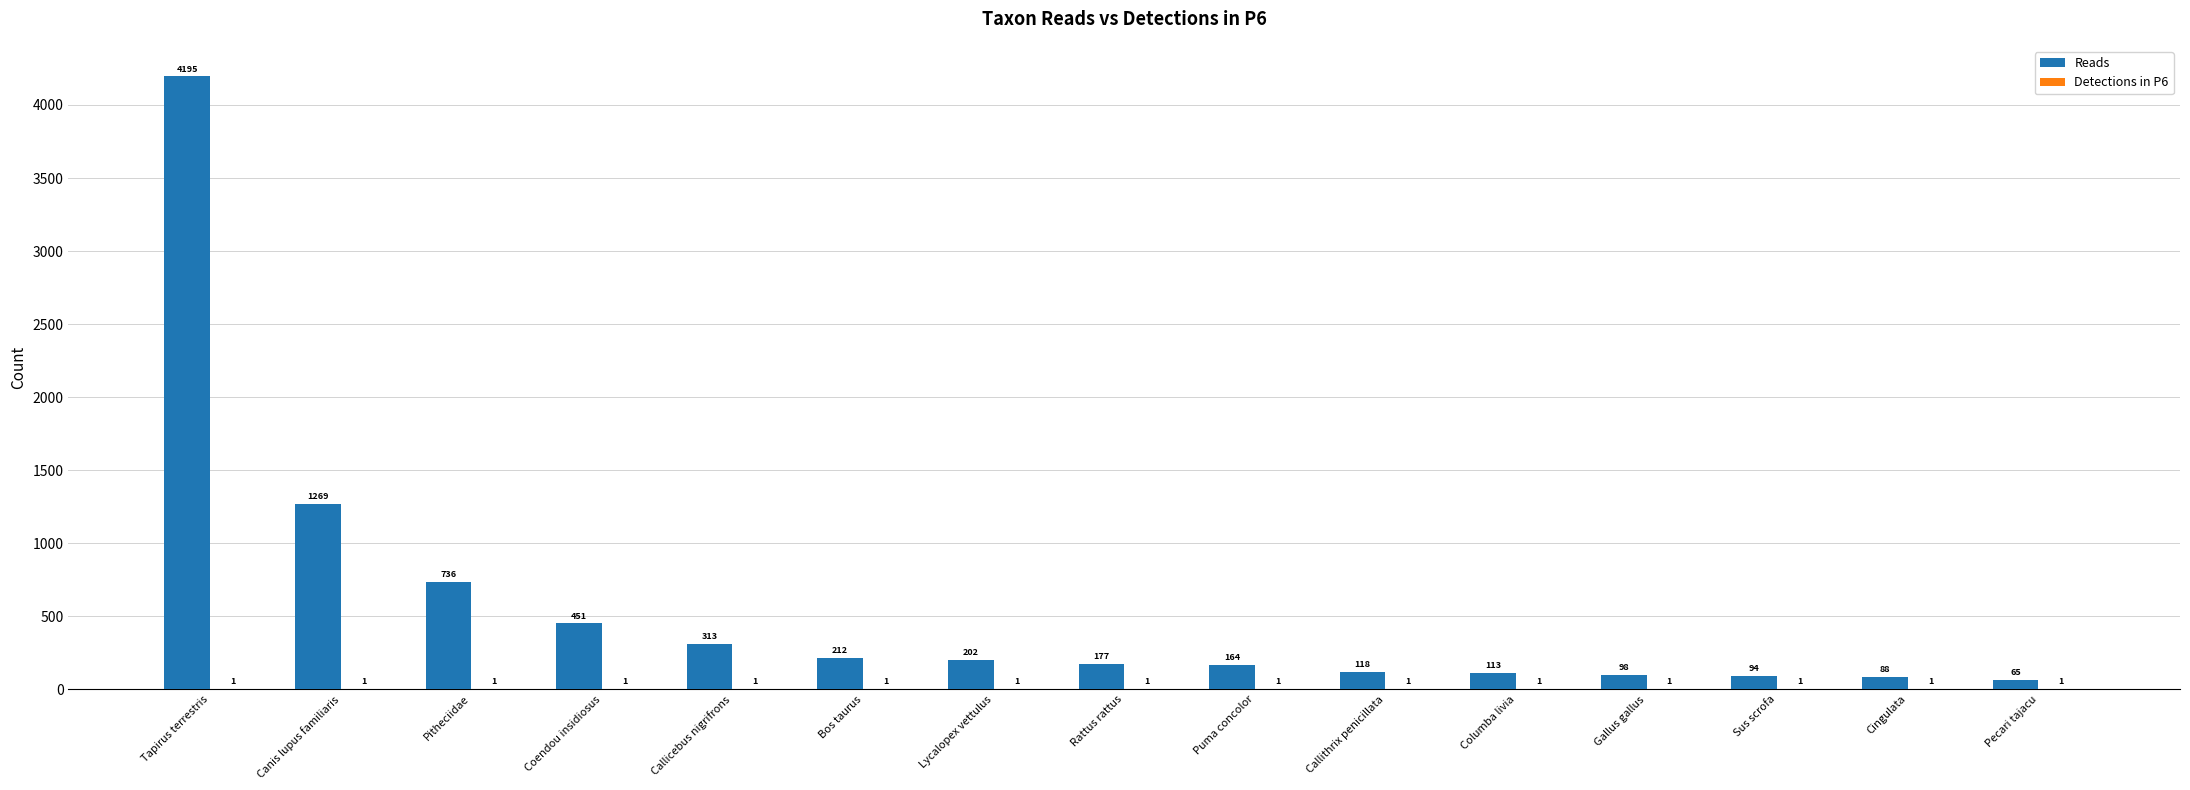

At which category is the sum across all series the highest?

Tapirus terrestris